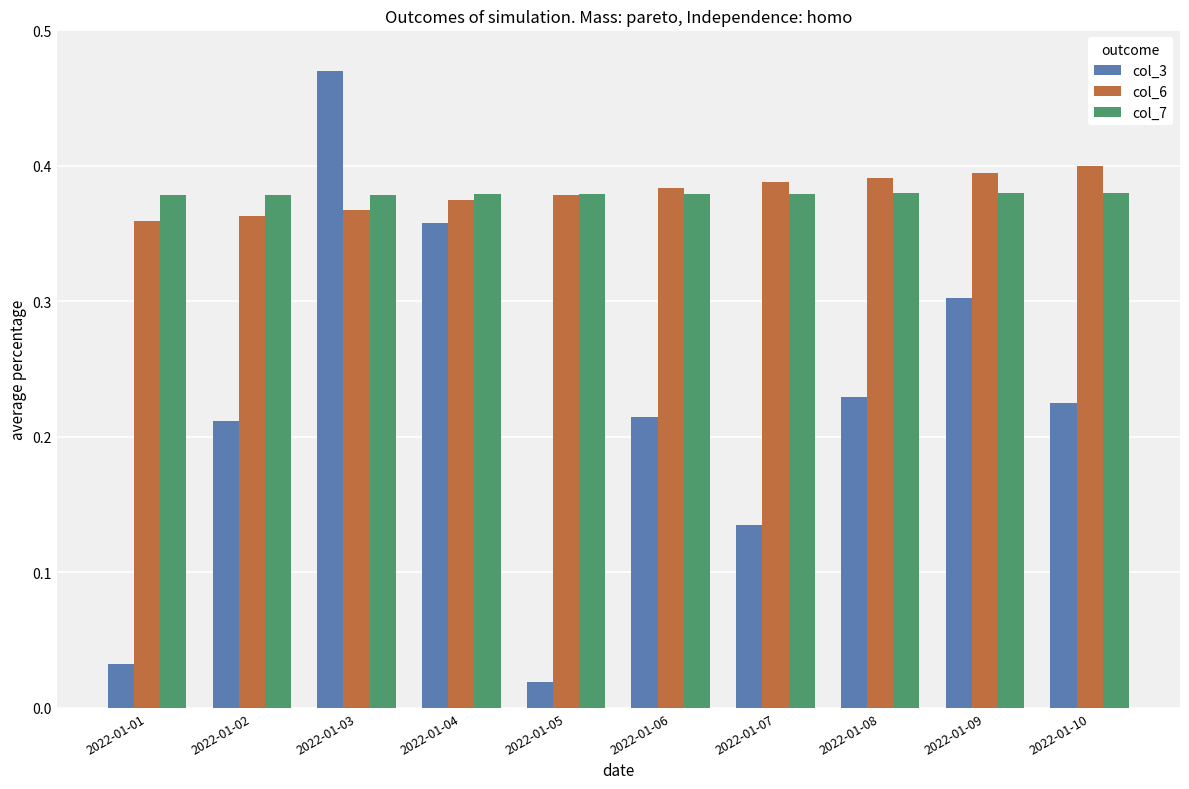

Which category has the highest value in the col_3 series?

2022-01-03